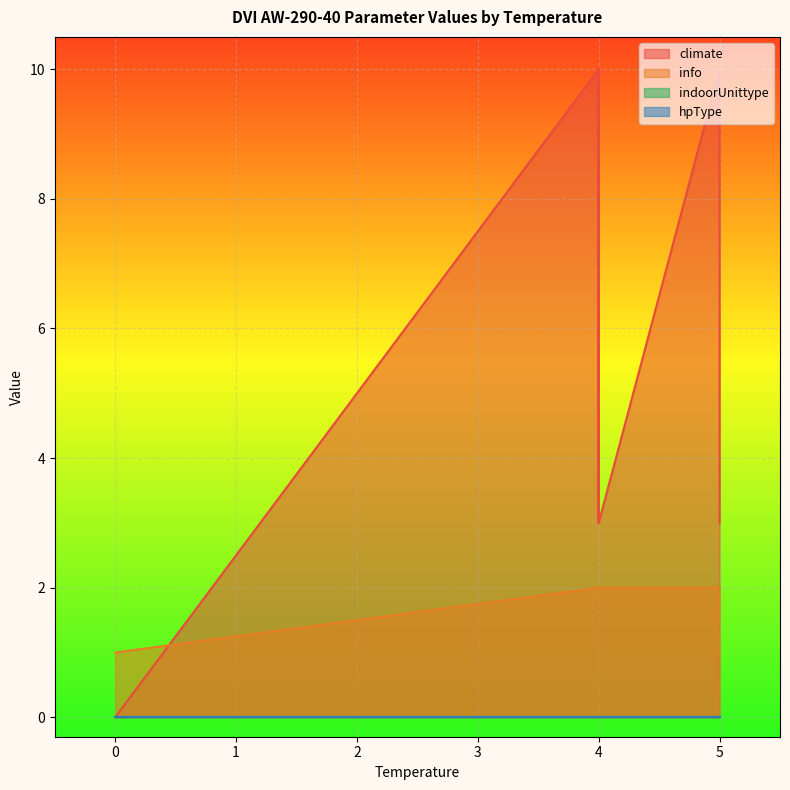

What is the sum of all climate values?

114